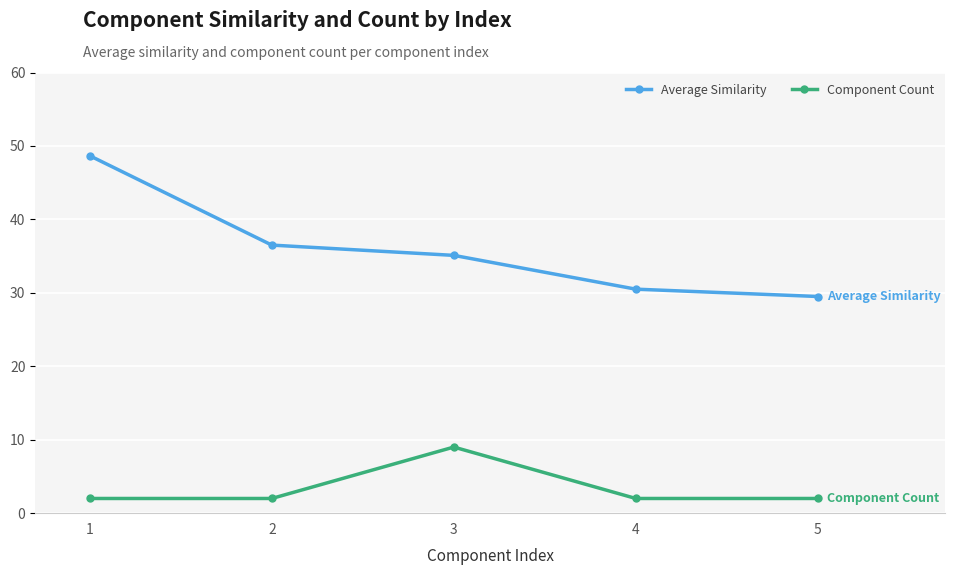

Is it true that Average Similarity equals 30.5 at 4?

True